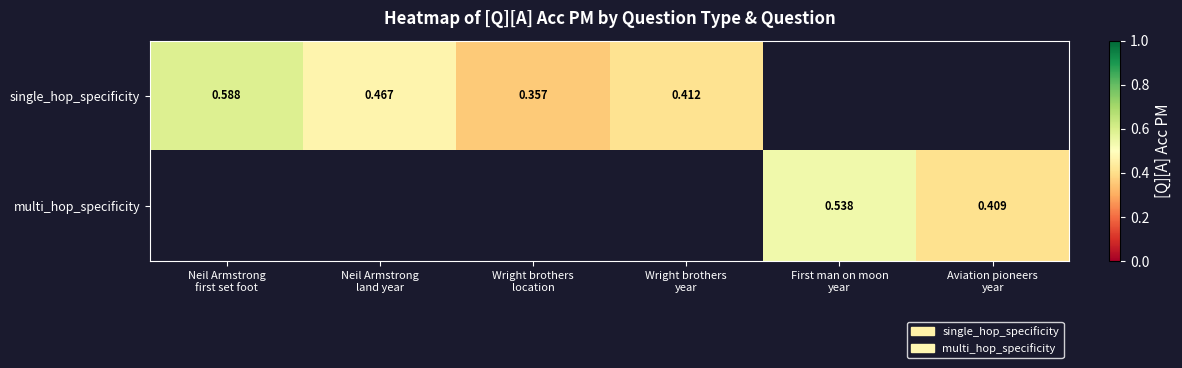

Which series has the widest spread of values?

single_hop_specificity